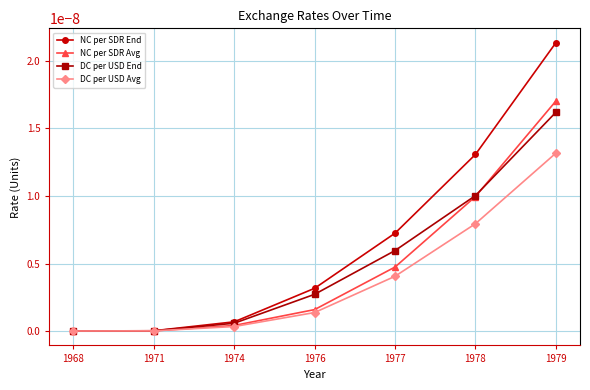

Which series has the largest range (max minus min)?

NC per SDR End